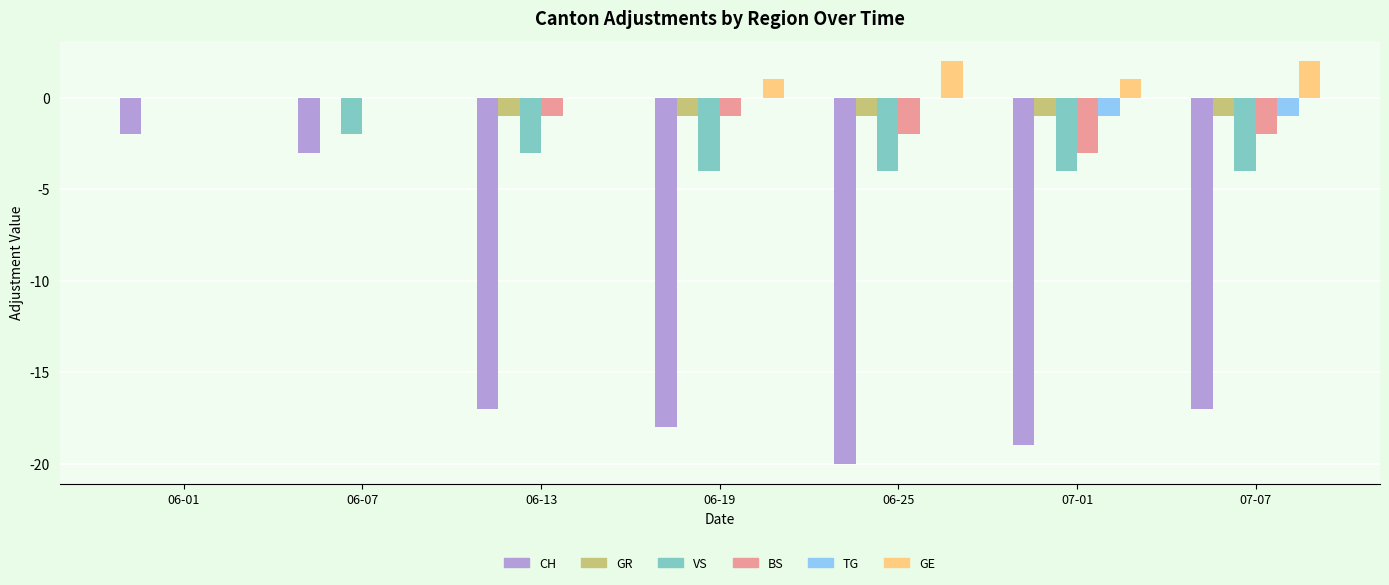

True or false: BS has a value of -3 at 07-01.

True